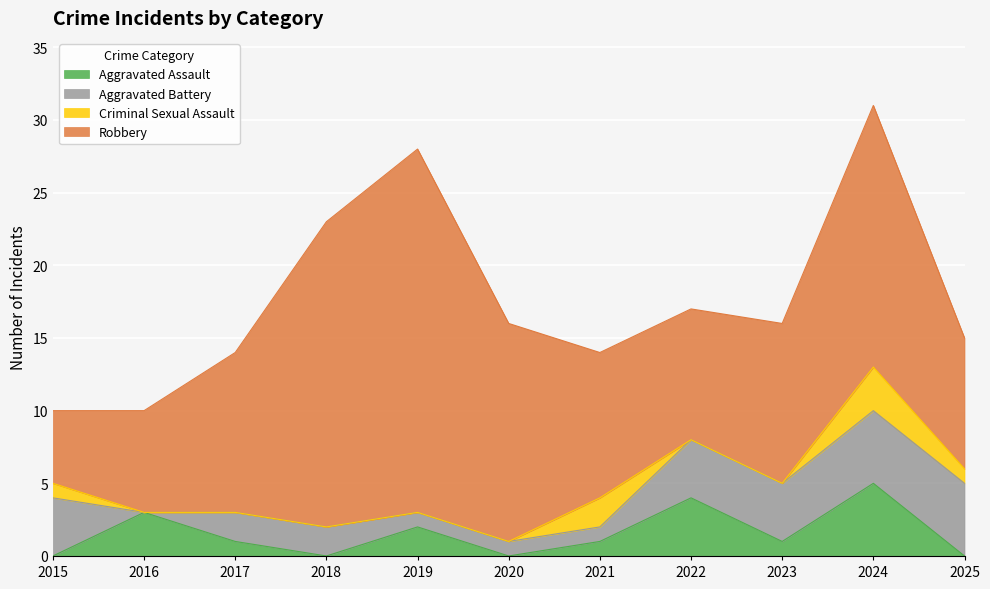

At which category does Robbery reach its first local valley?

2022